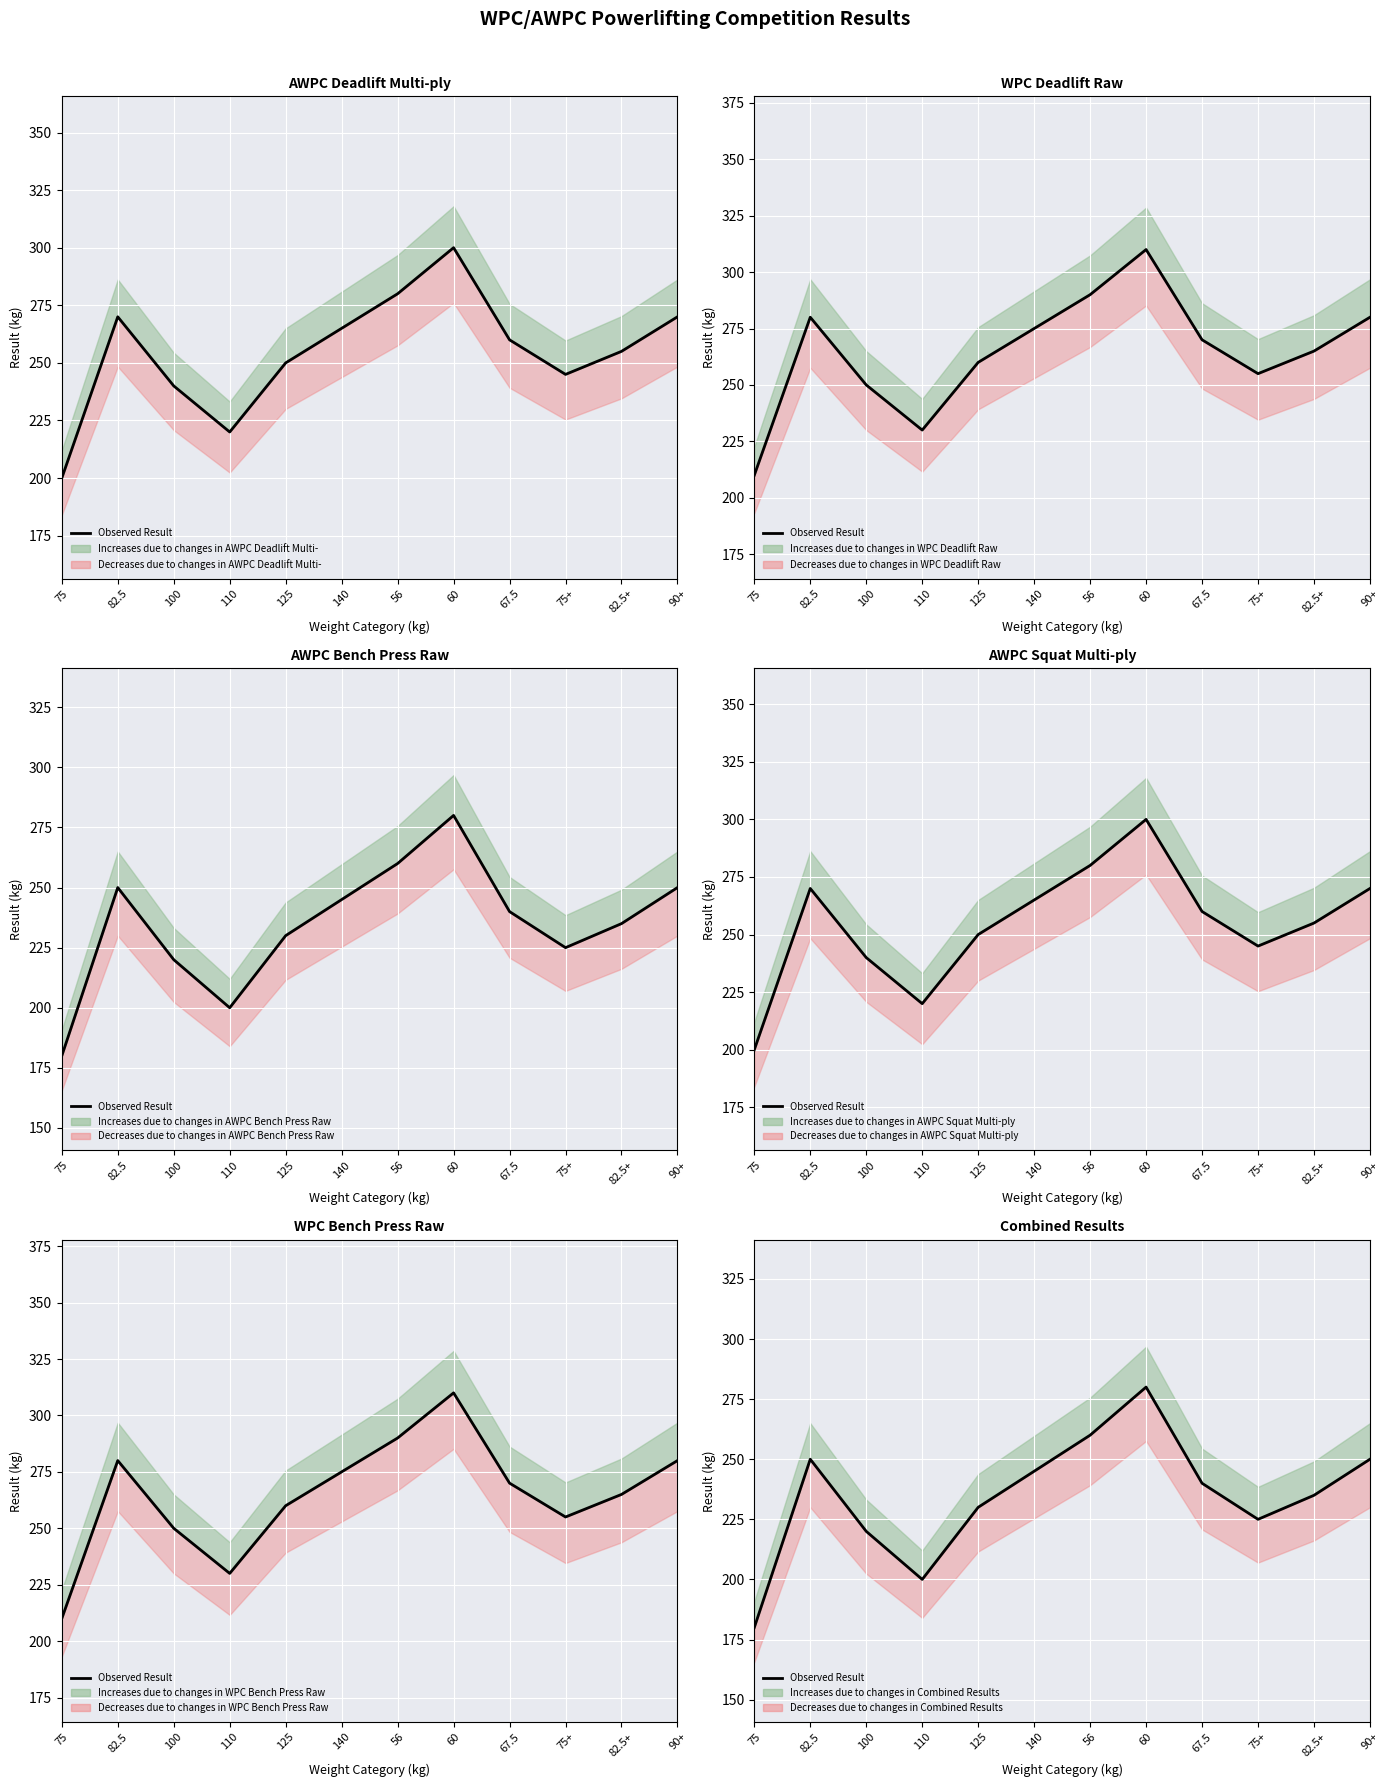

What is the difference between the values at 90+ and 110?

50